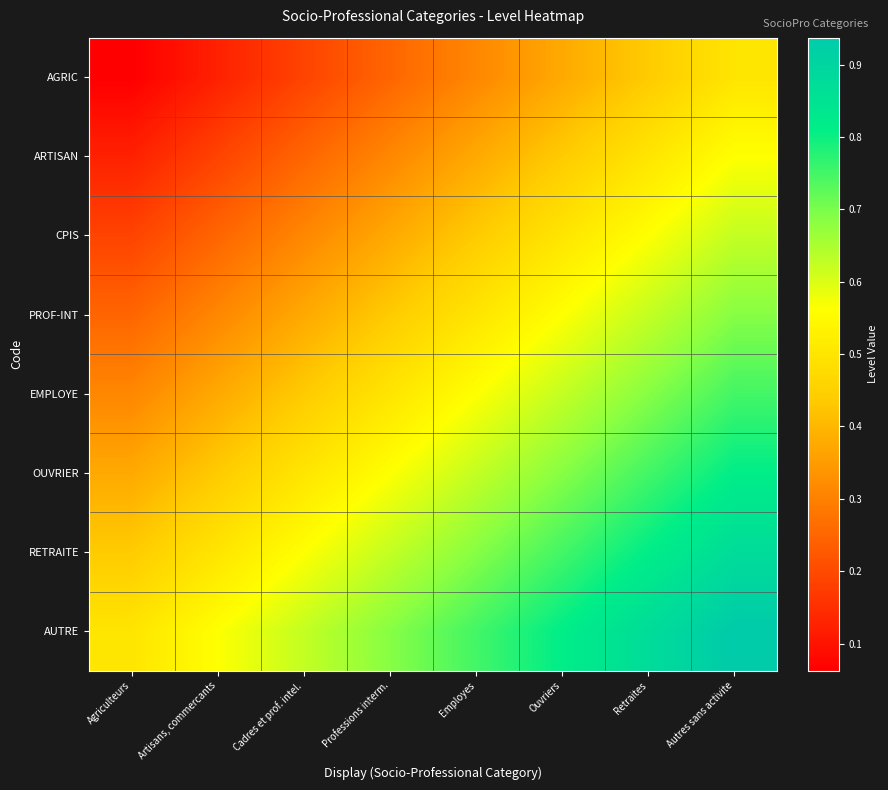

Which series has the widest spread of values?

AGRIC